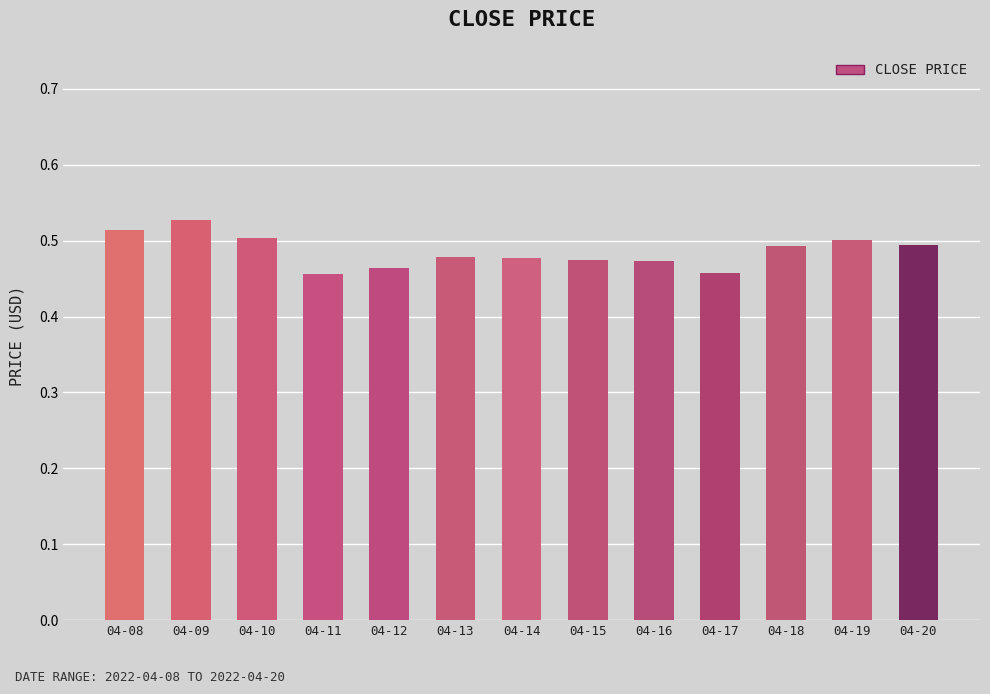

Does the chart contain stacked bars?

No